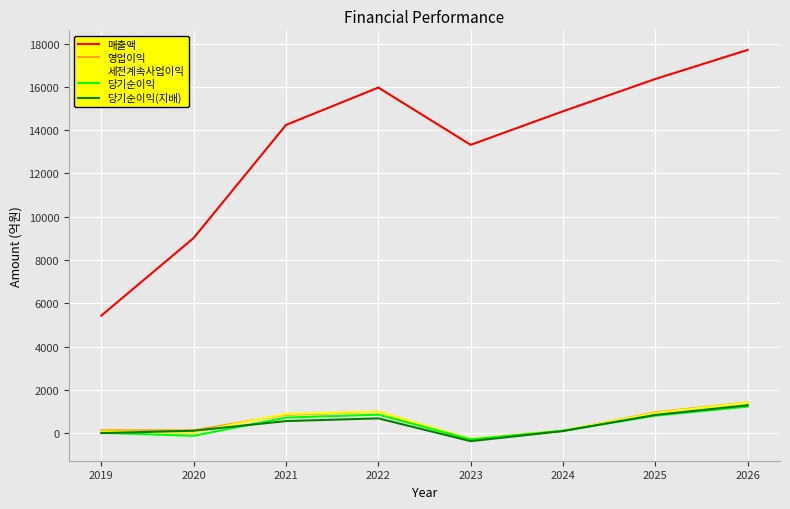

True or false: 당기순이익(지배) and 매출액 cross at least once.

False